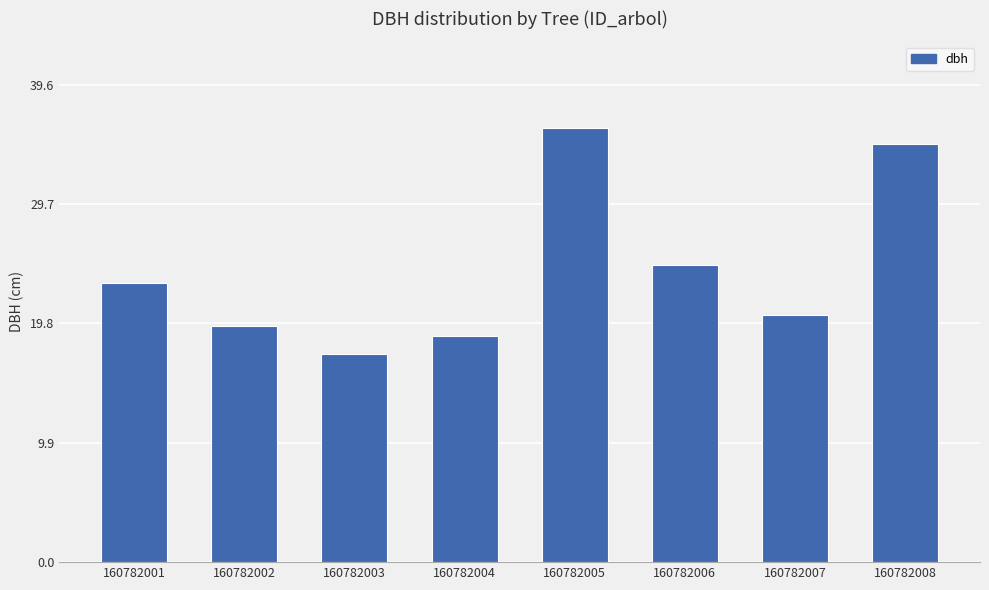

What is the value of the 5th bar from the left?

36.0